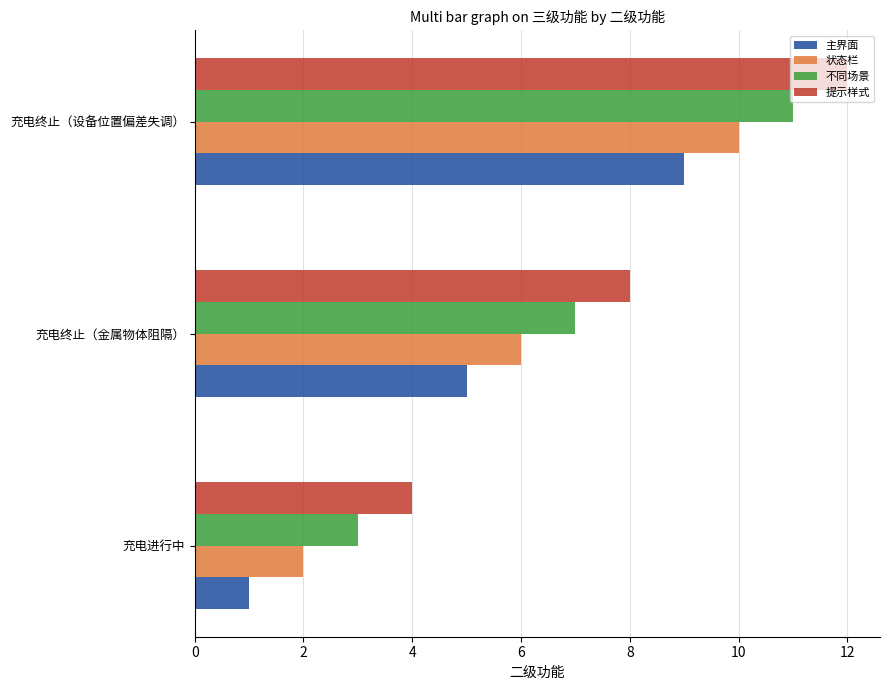

What is the difference between the highest and lowest values at 充电进行中?

3